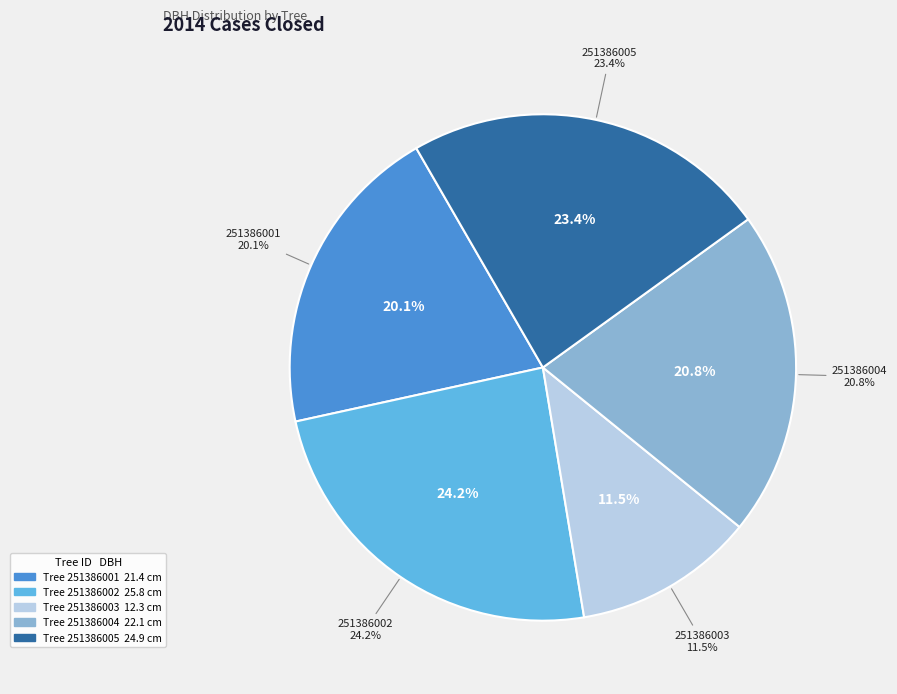

Count the number of slices in the pie.

5